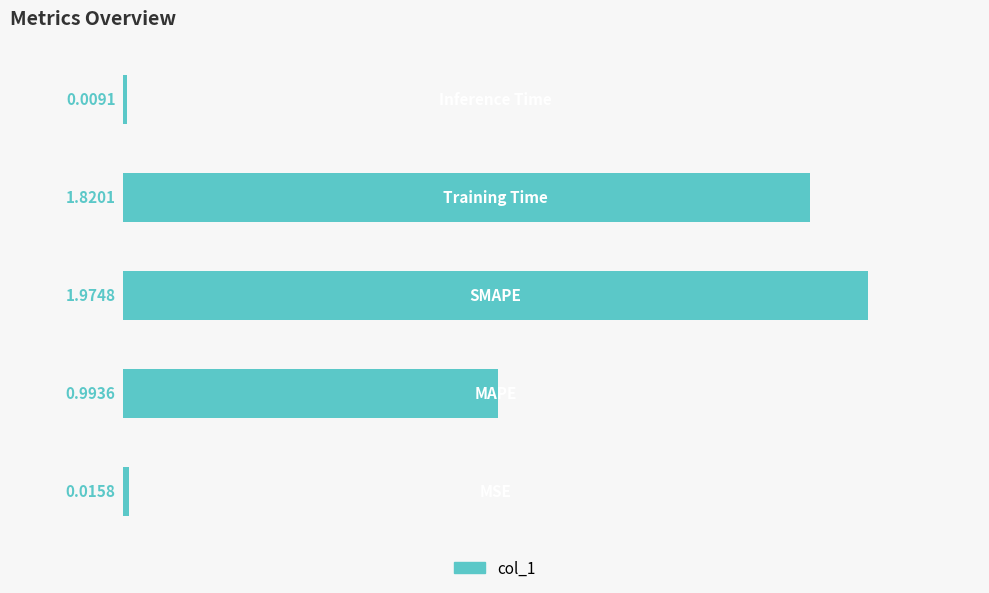

What is the sum of all values?

4.8